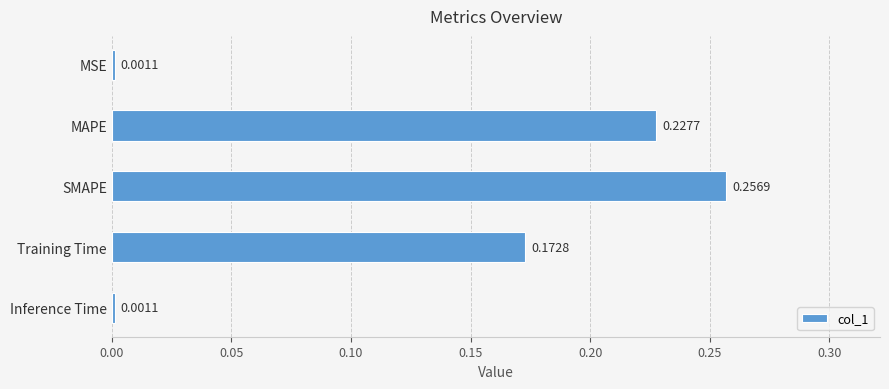

What is the label of the 5th bar from the bottom?

MSE